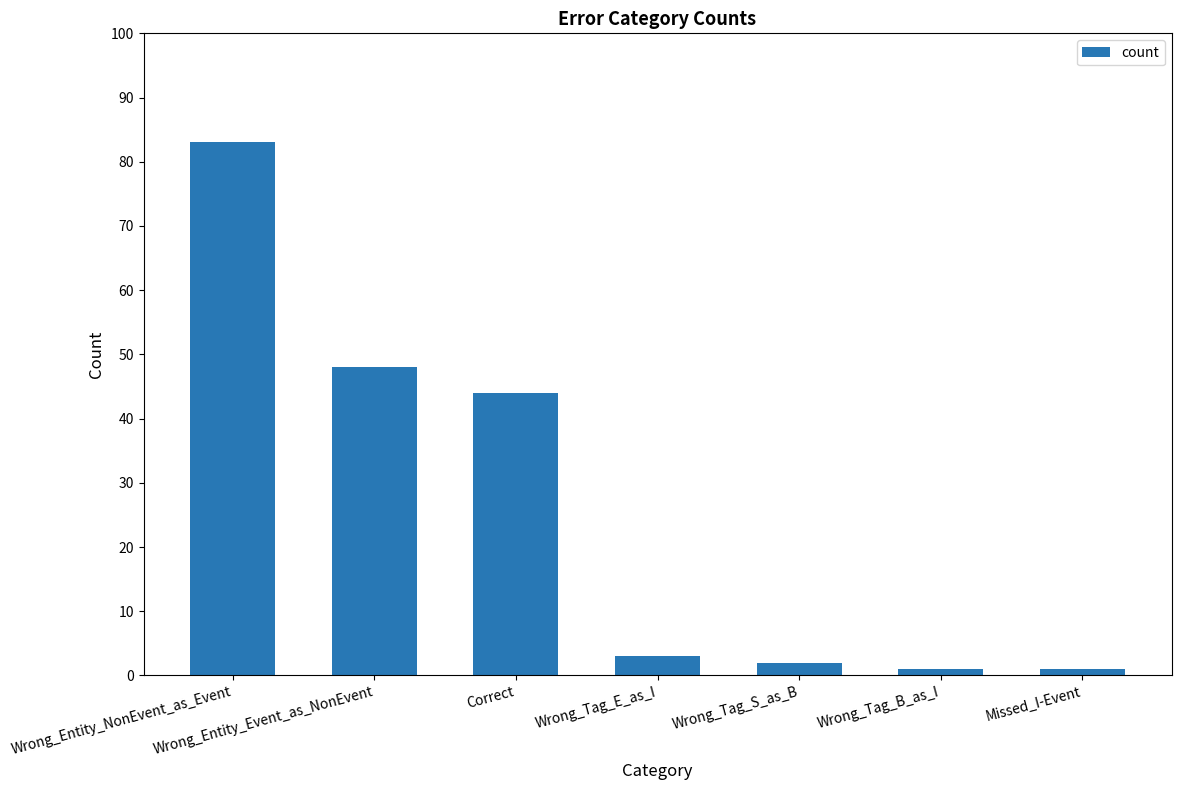

At which category does the chart reach its peak across all series?

Wrong_Entity_NonEvent_as_Event